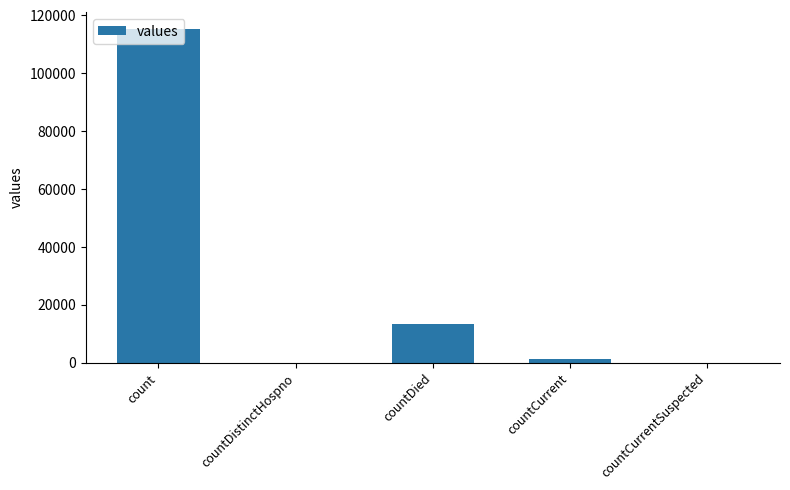

At which label is the value closest to 57689?

countDied